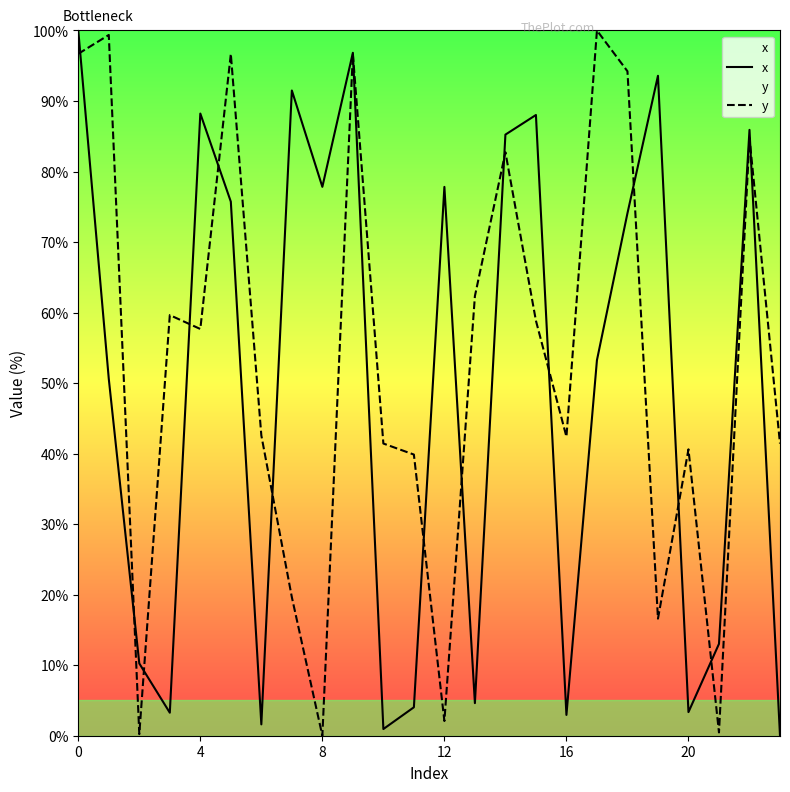

After their last crossing, which series has the higher values: x or y?

y